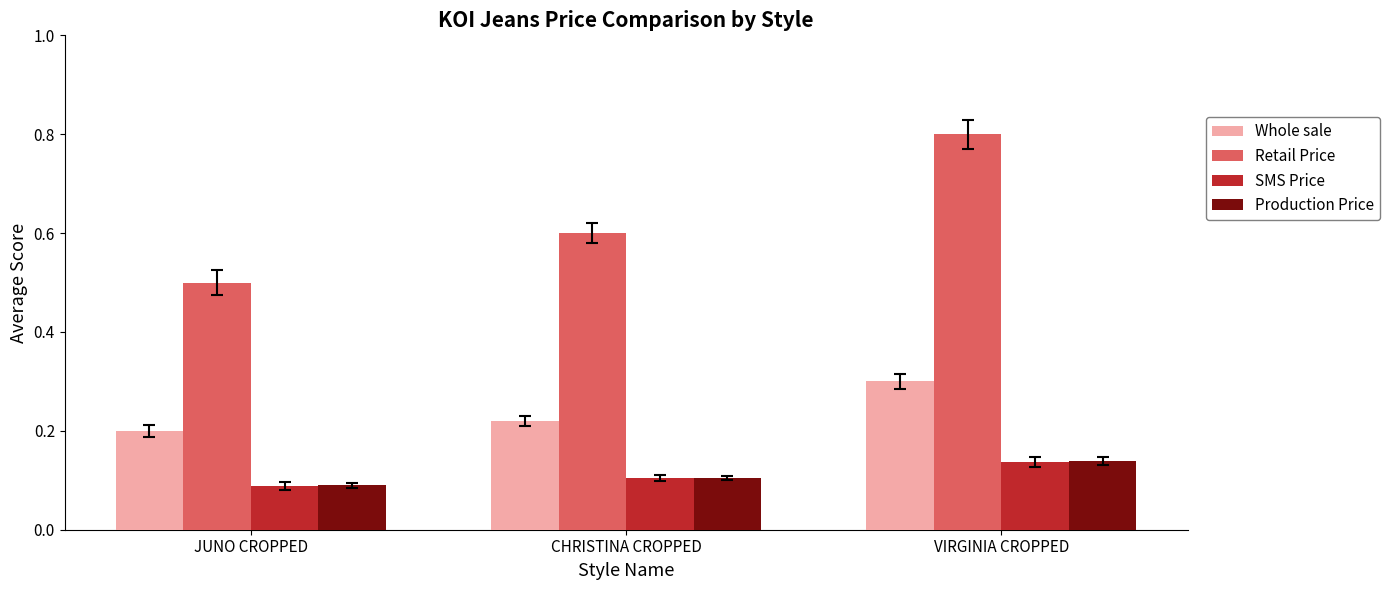

What are all the series names shown in the legend?

Whole sale, Retail Price, SMS Price, Production Price